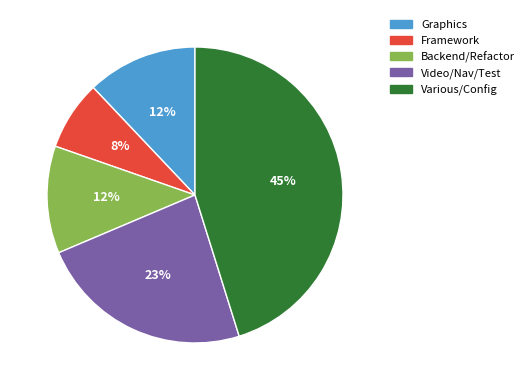

To the nearest percent, what is the average slice percentage?

20%